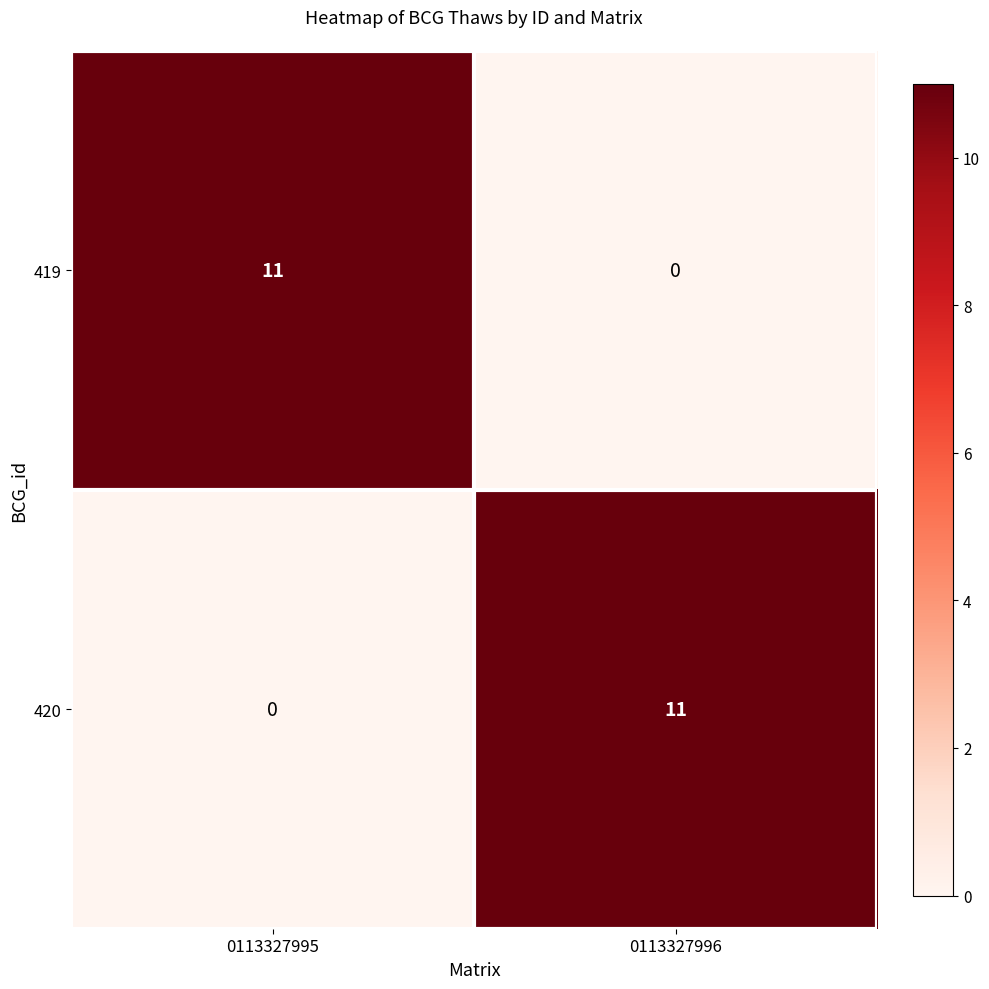

What is the total value across all series at 0113327996?

11